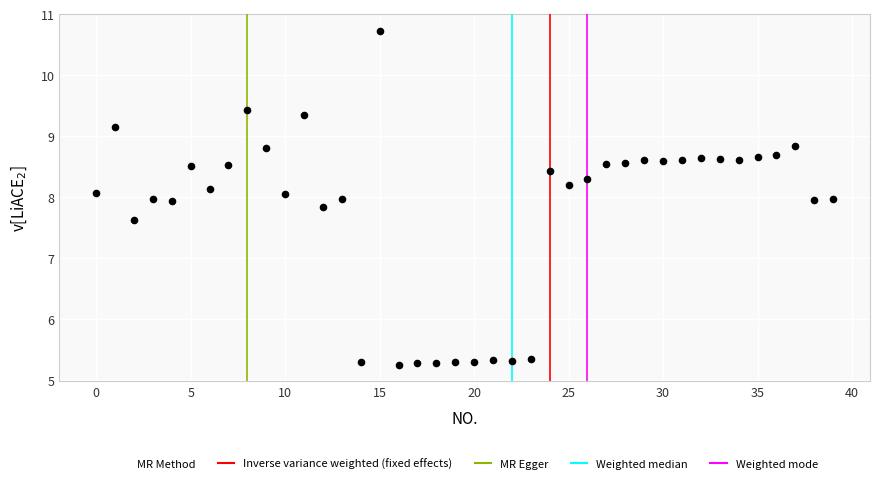

What is the range of Y values (max minus min)?

5.5